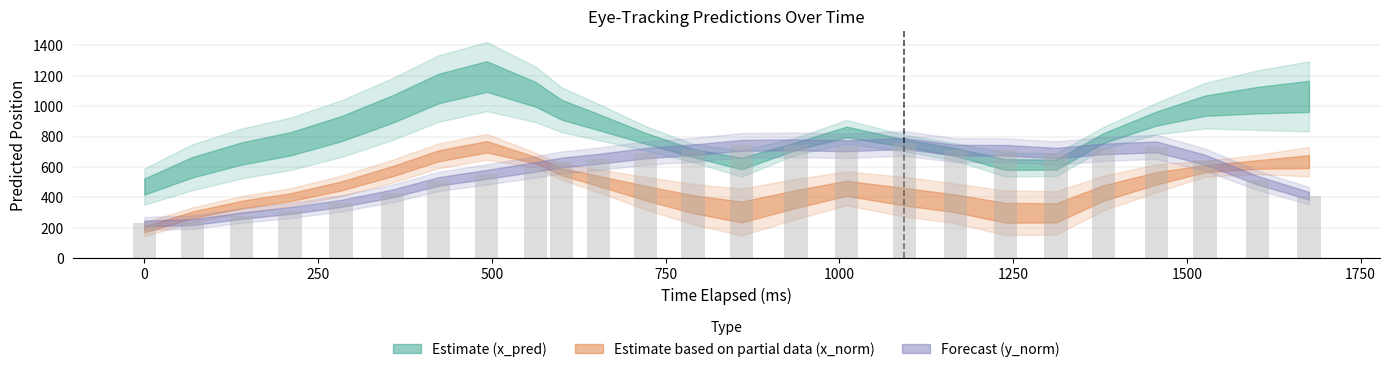

How many bars are there in total?

25